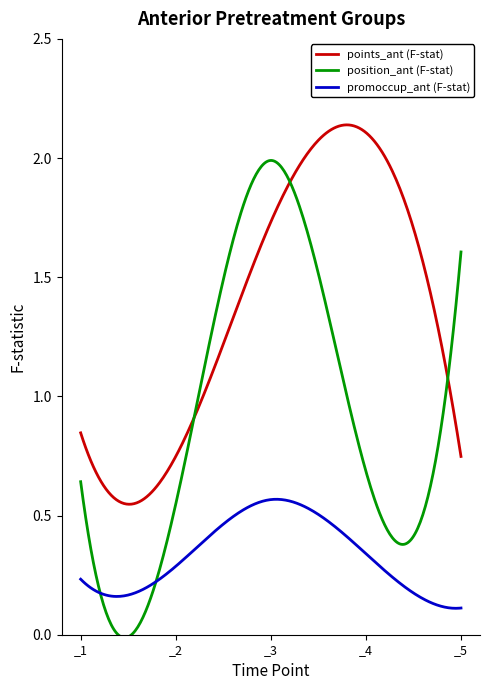

True or false: promoccup_ant (F-stat) and points_ant (F-stat) intersect in this chart.

False